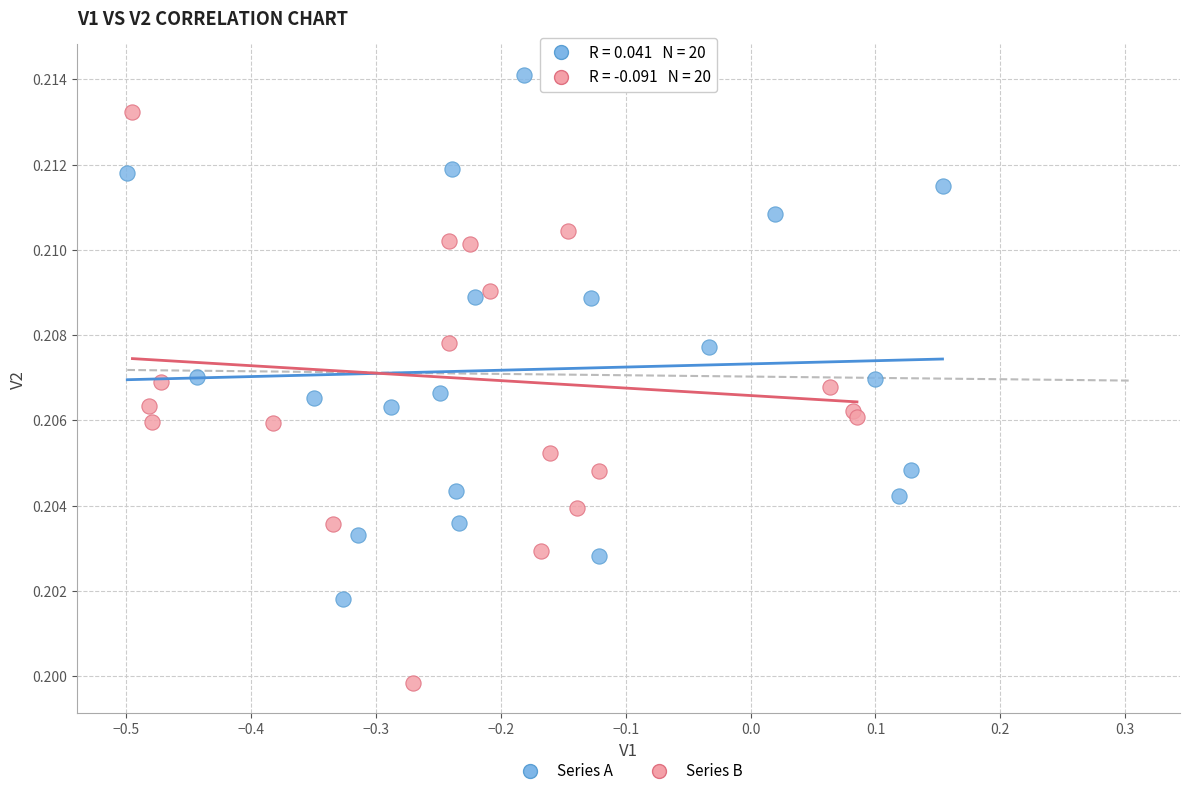

Which series has the widest spread of Y values?

Series B